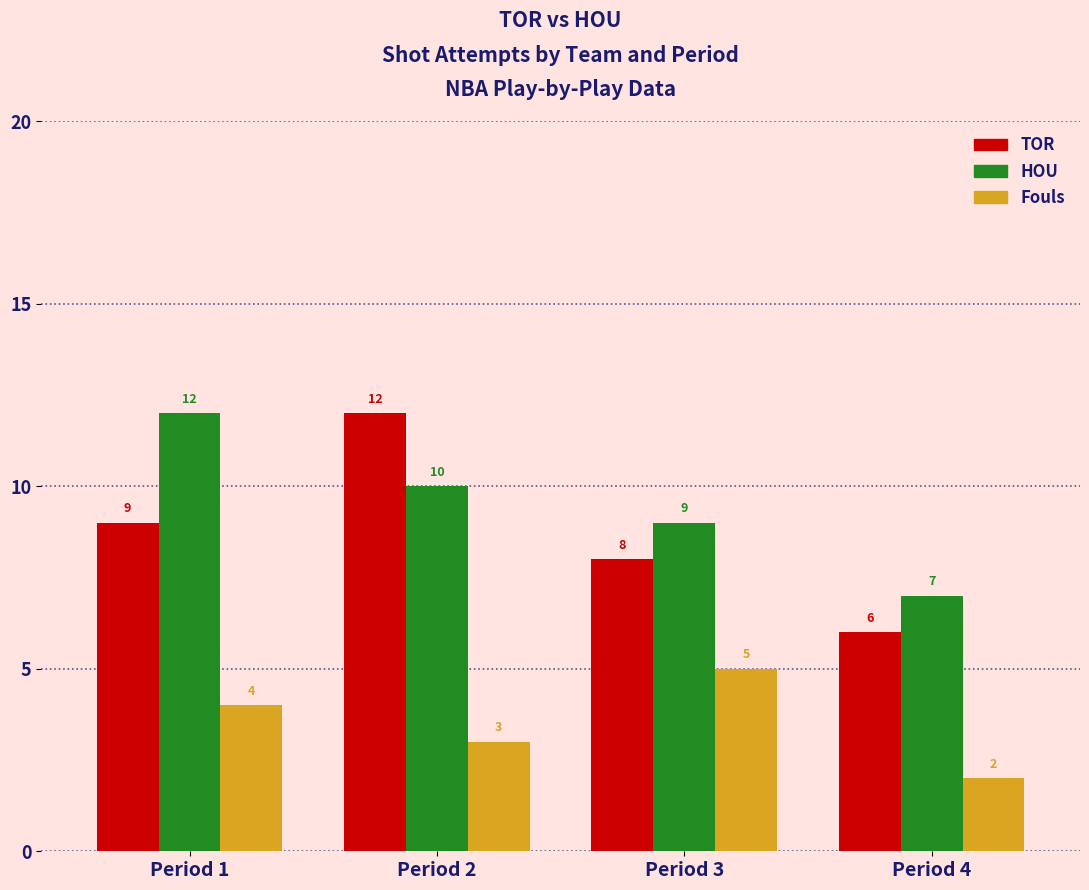

How many data points in TOR are less than 9?

2